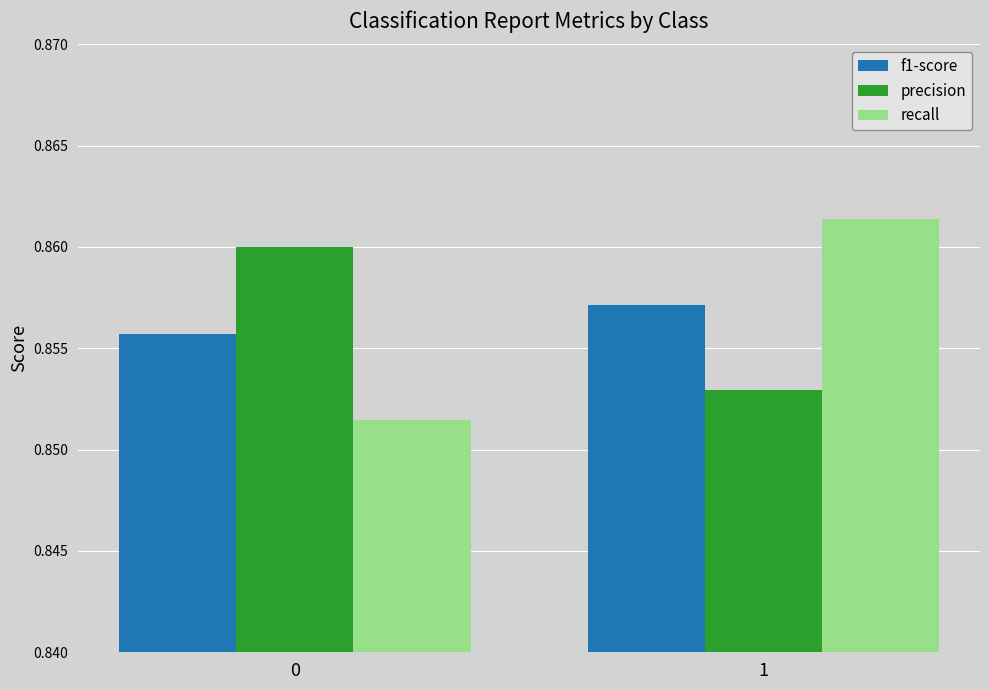

Which series has the largest range (max minus min)?

recall